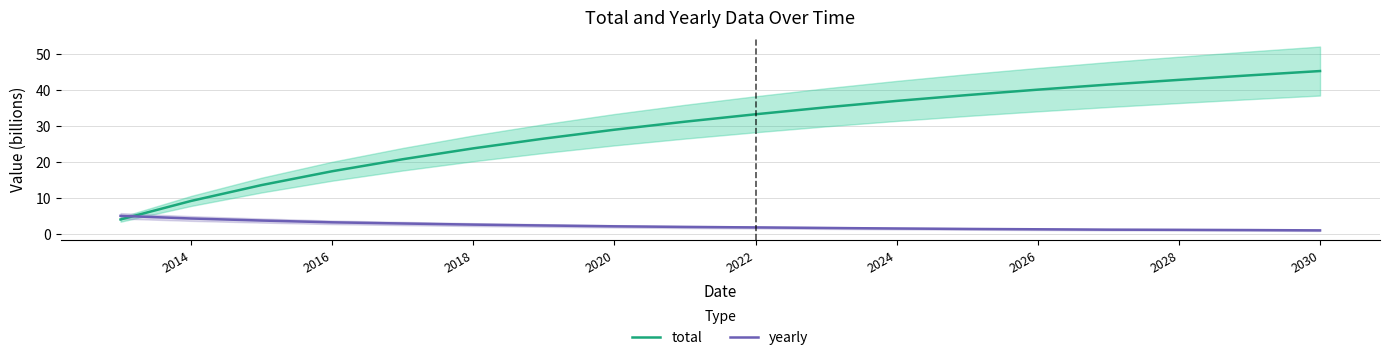

The value of total at 2024 is 37.0. True or false?

True